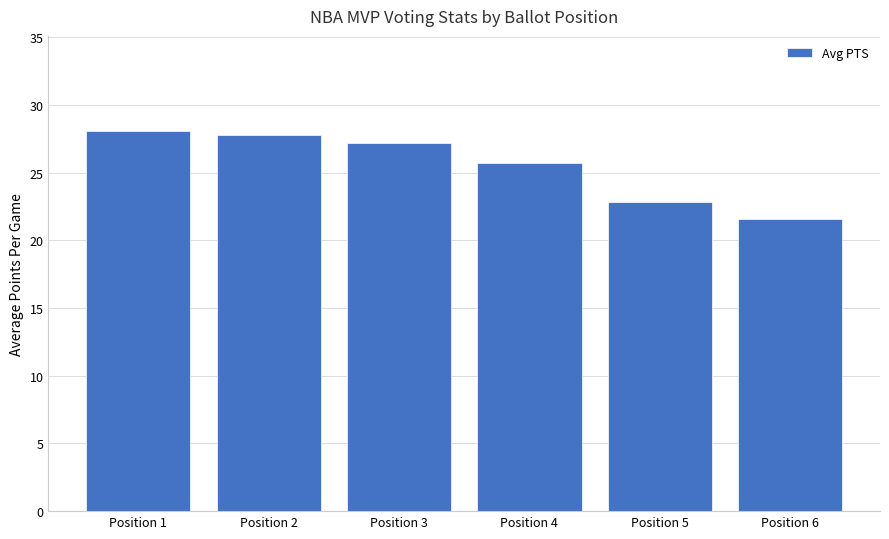

At which label is the value closest to 24?

Position 5